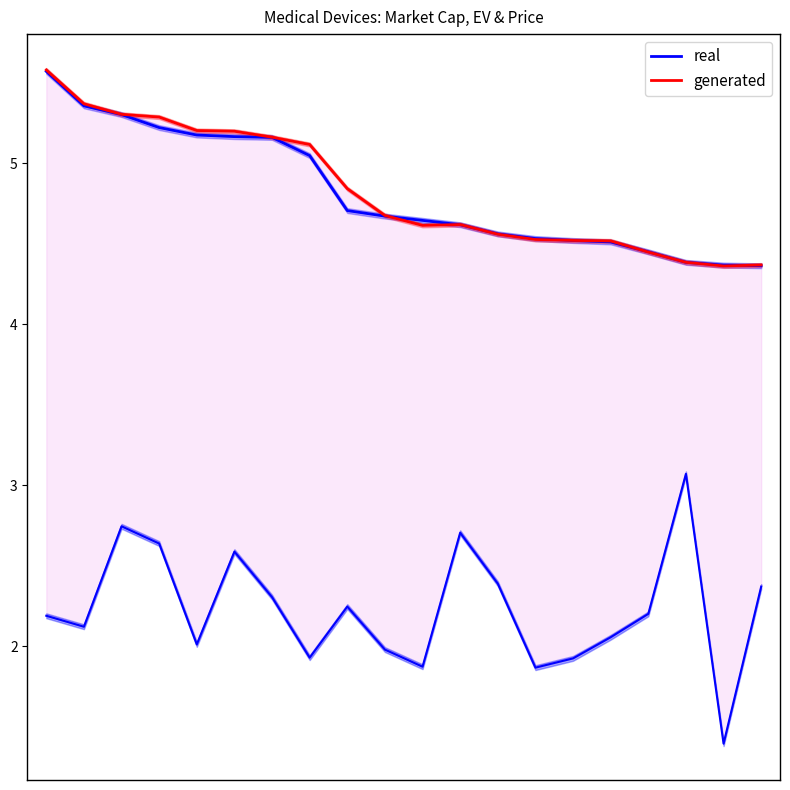

Which series has the largest total across all categories?

generated